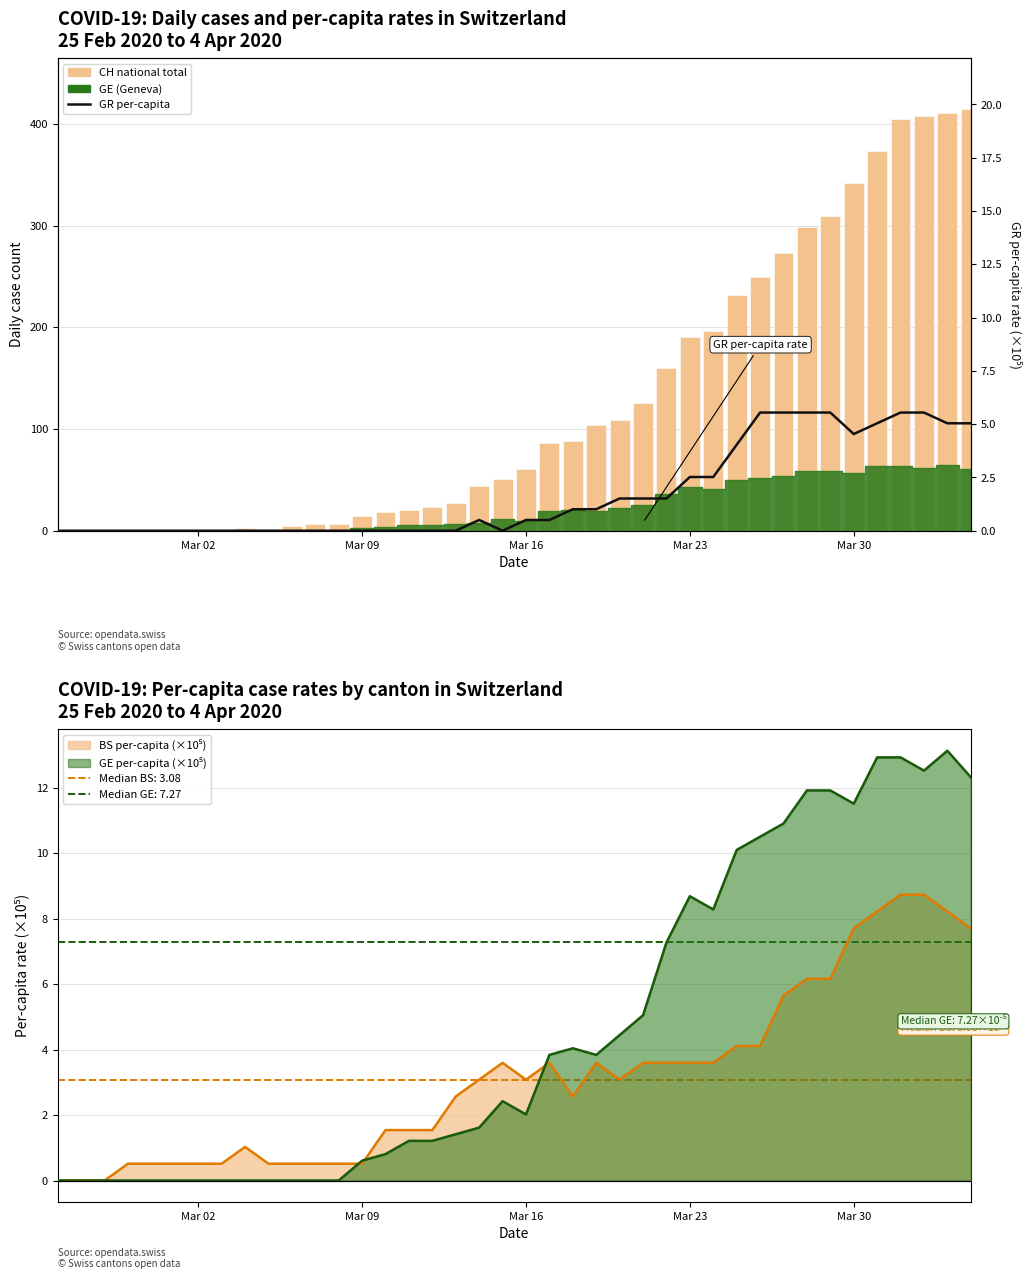

Does the chart contain any negative values?

No